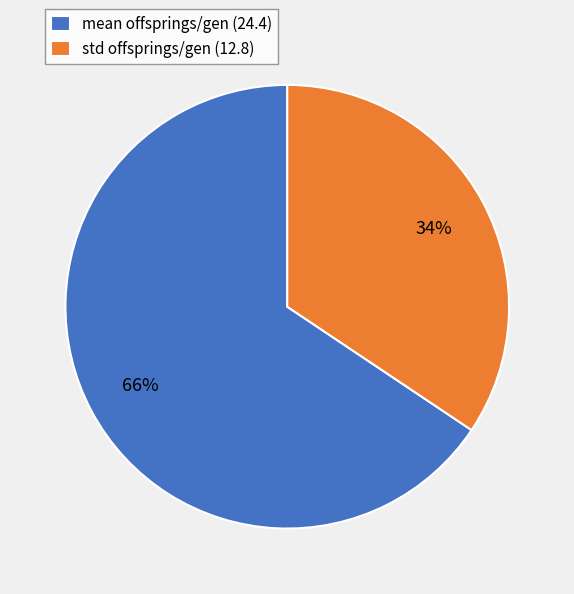

How many segments does this pie chart have?

2